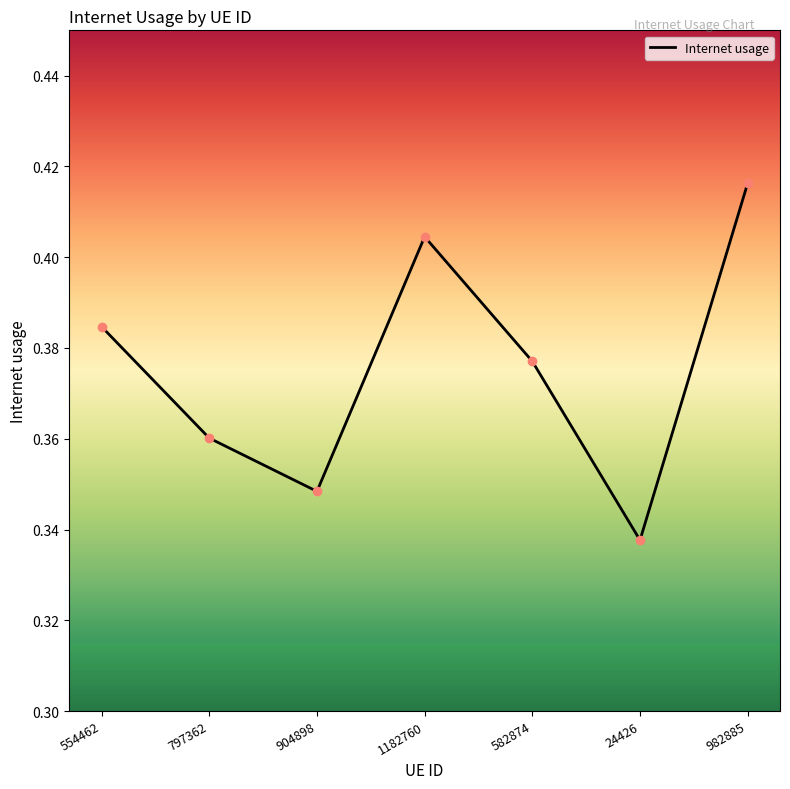

At which label is the value closest to 0?

24426